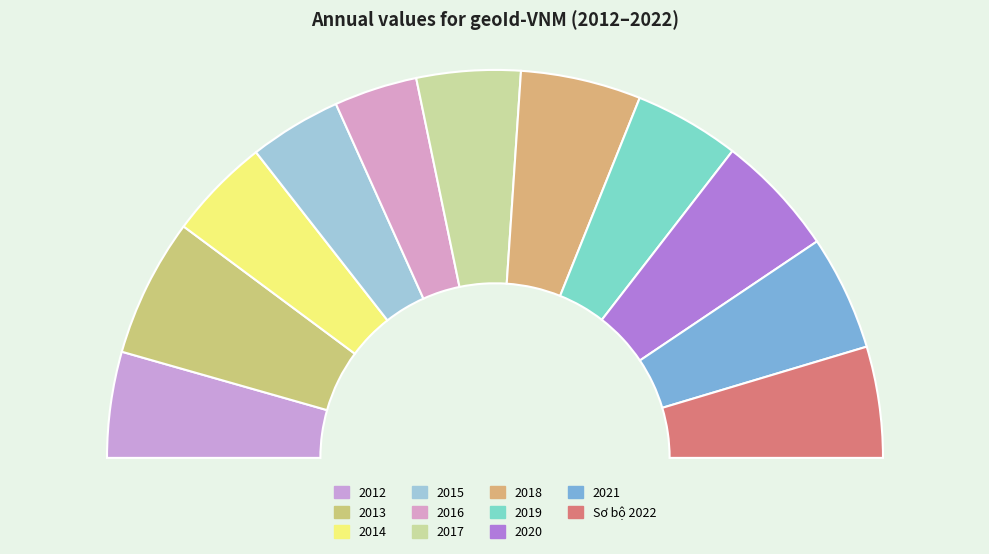

What percentage is the 2014 slice, to the nearest percent?

9%